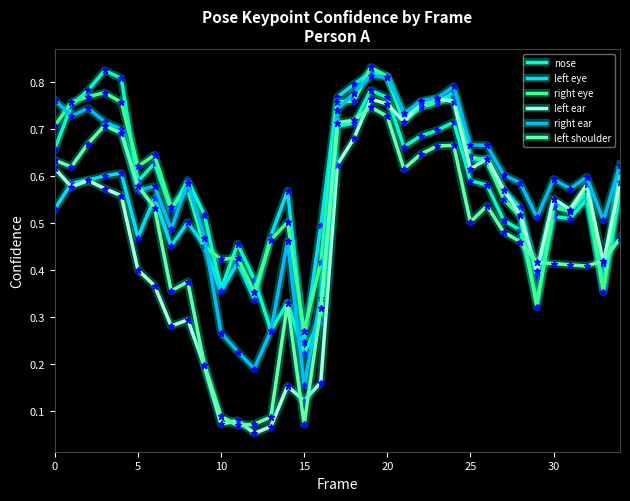

Count the number of categories in the chart.

35